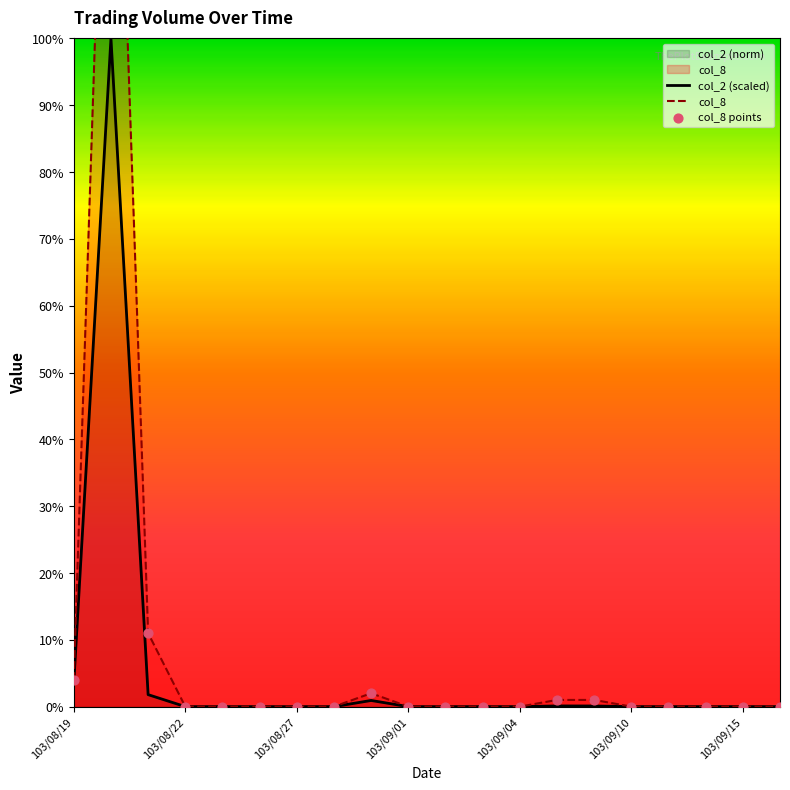

Which series contains the highest Y value?

col_8